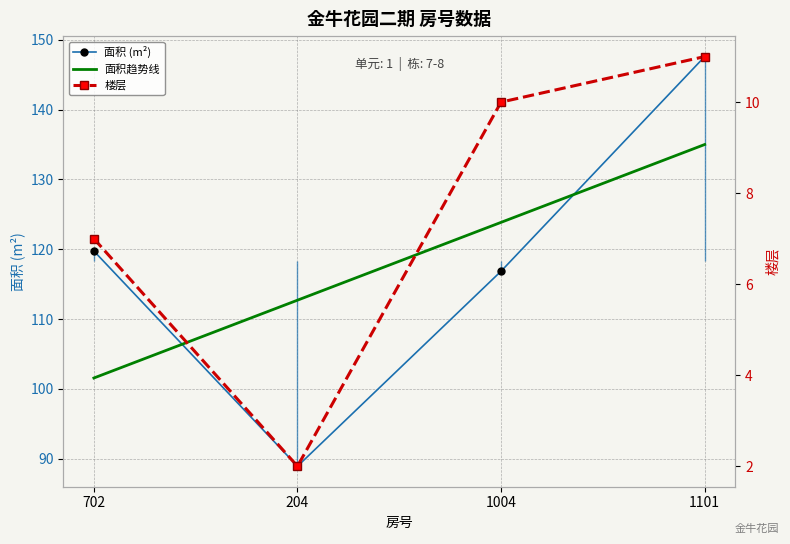

True or false: 面积 (m²) has a value of 169.5 at 1004.

False